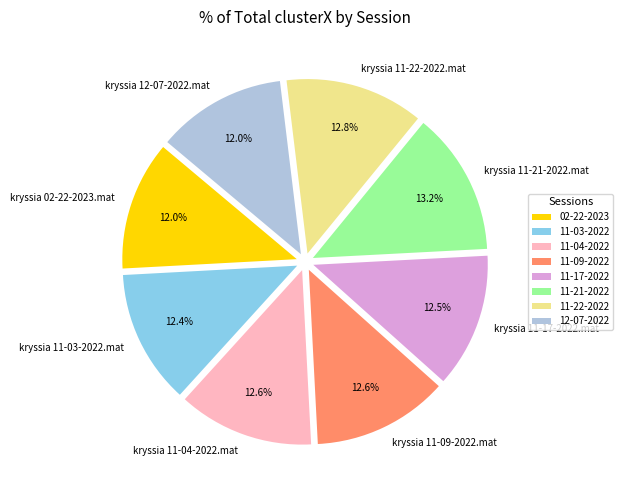

Combined, do kryssia 11-09-2022.mat and kryssia 11-22-2022.mat account for over 50%?

No